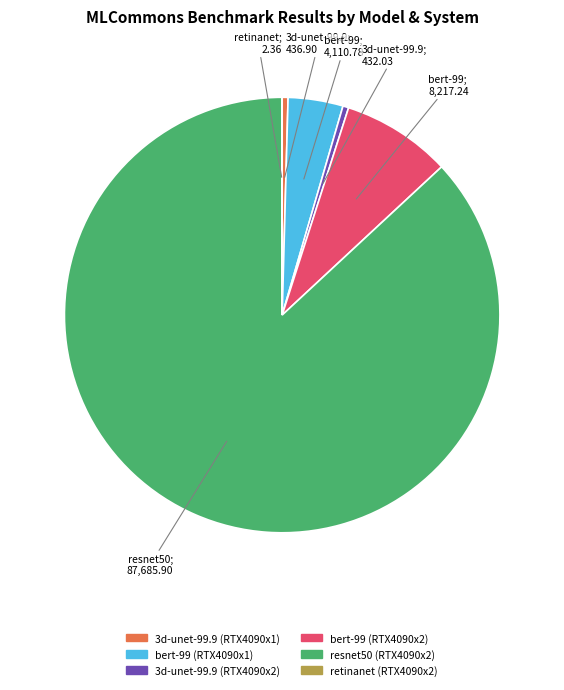

The bert-99 (RTX4090x1) slice represents 4% of the pie. True or false?

True